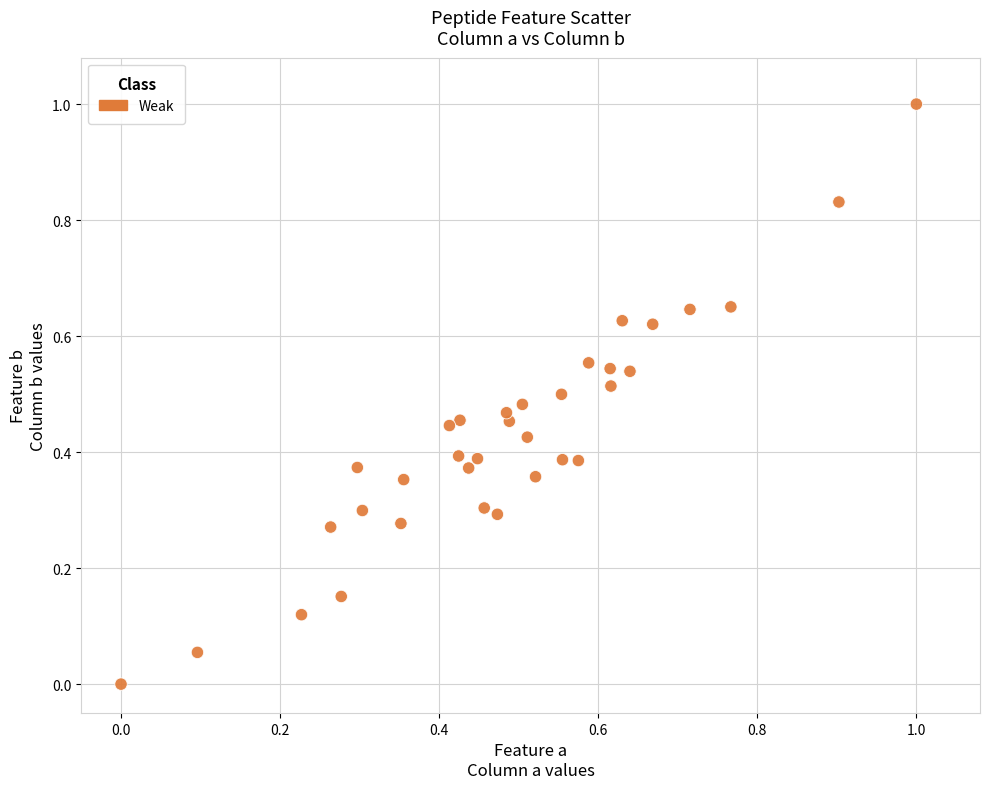

What is the range of Y values (max minus min)?

1.0